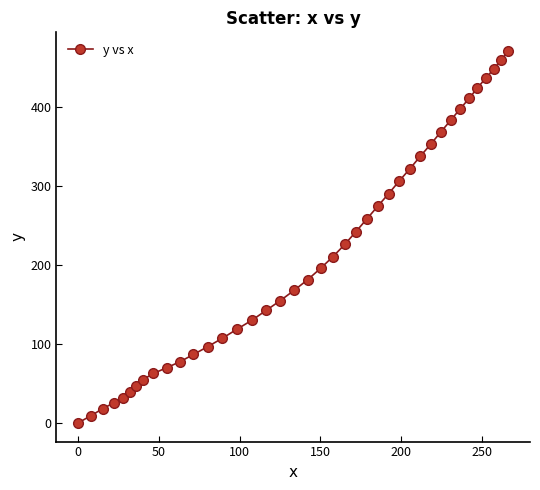

What is the maximum value shown in the chart?

470.8